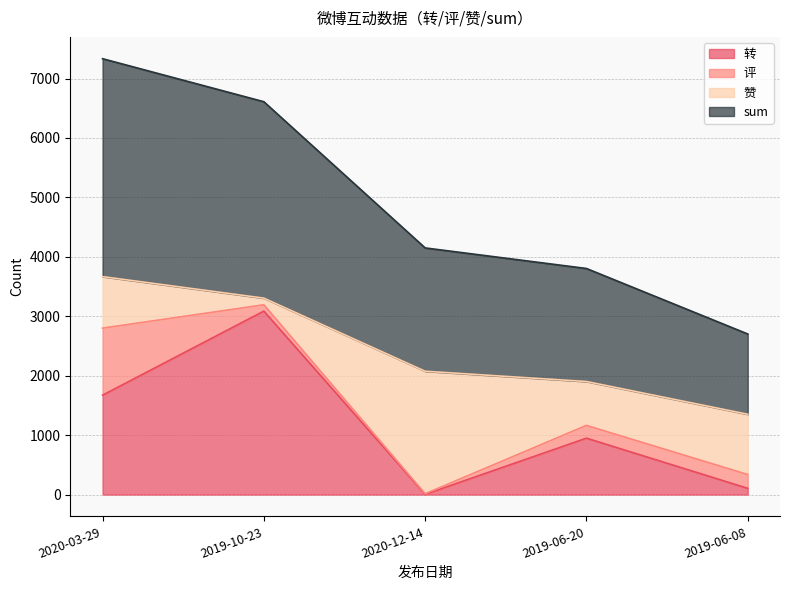

What position from the right is 2019-06-20?

2